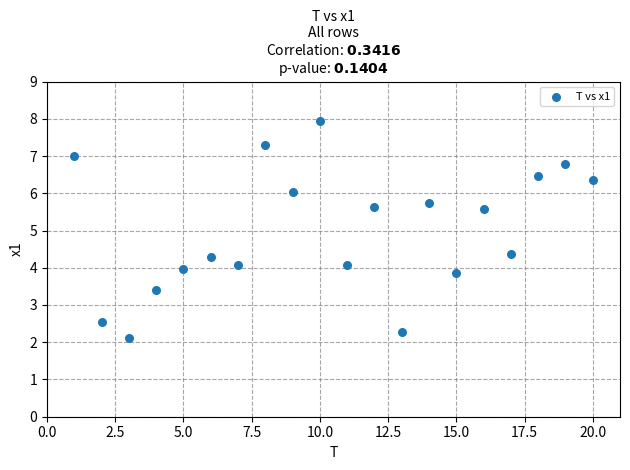

What is the range of Y values (max minus min)?

5.8